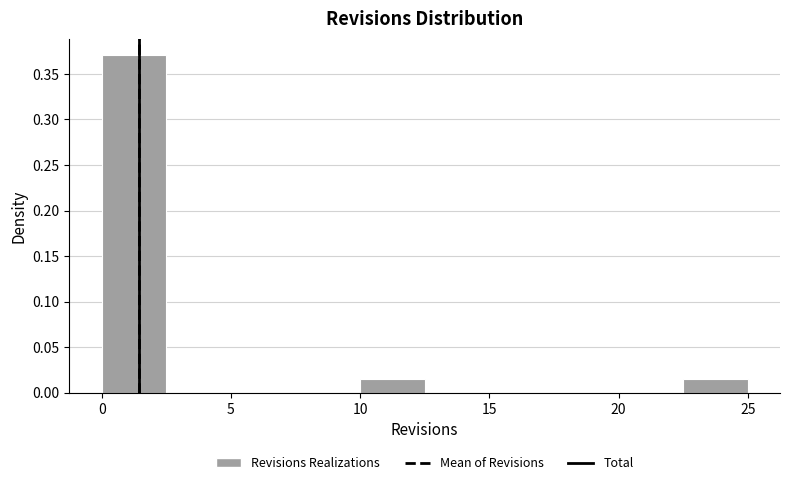

Reading left to right, transcribe this chart: for each bar, give the range it covers on the x-axis and its height. The values are not printed on the chart, so give them approximately, as read against the axis.

0.0 to 2.5: 0.370
2.5 to 5.0: 0
5.0 to 7.5: 0
7.5 to 10.0: 0
10.0 to 12.5: 0.015
12.5 to 15.0: 0
15.0 to 17.5: 0
17.5 to 20.0: 0
20.0 to 22.5: 0
22.5 to 25.0: 0.015